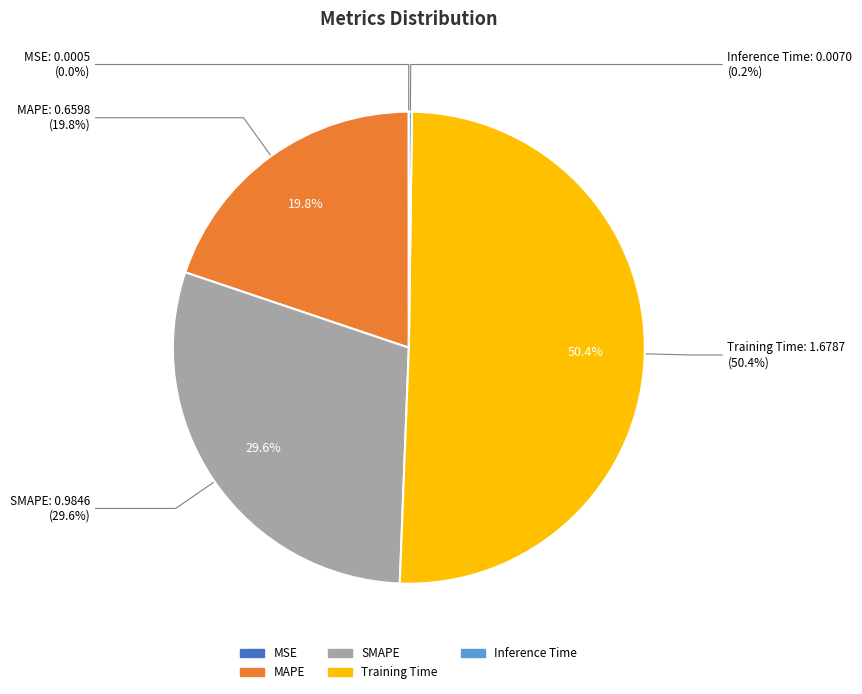

Rank the categories by value from lowest to highest.

MSE, Inference Time, MAPE, SMAPE, Training Time